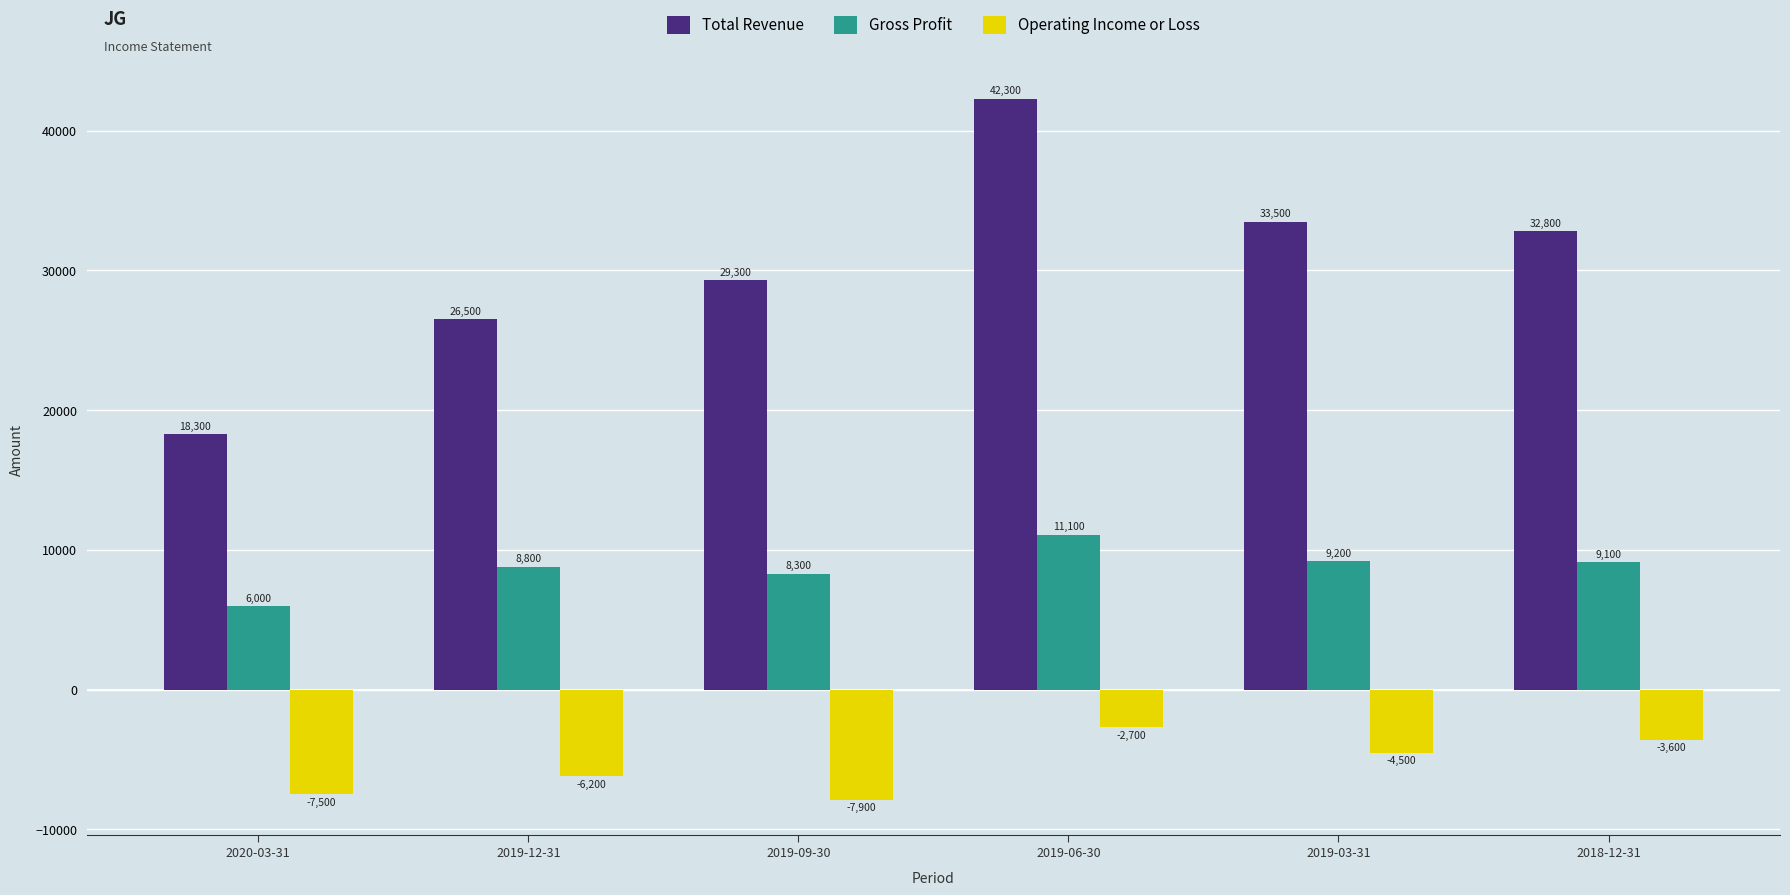

Which series has the widest spread of values?

Total Revenue